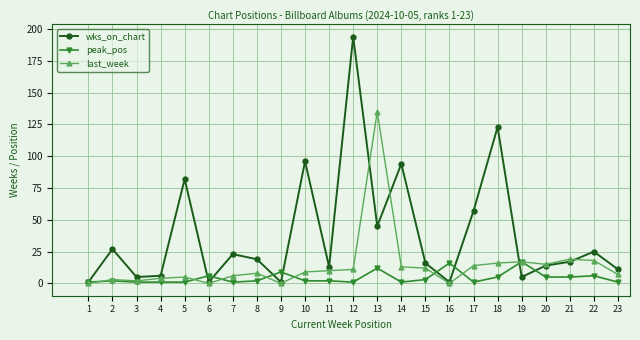

True or false: peak_pos has a value of 2 at 8.

True